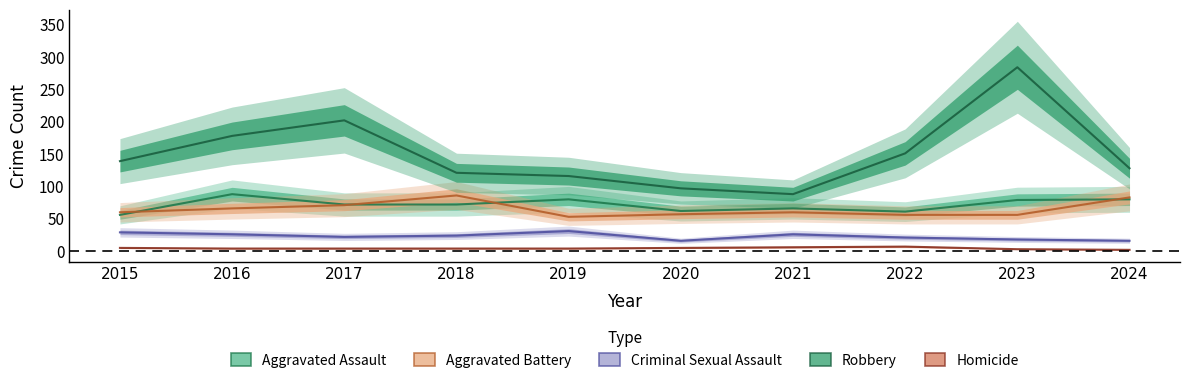

Where does the Homicide series first go above 4?

2015